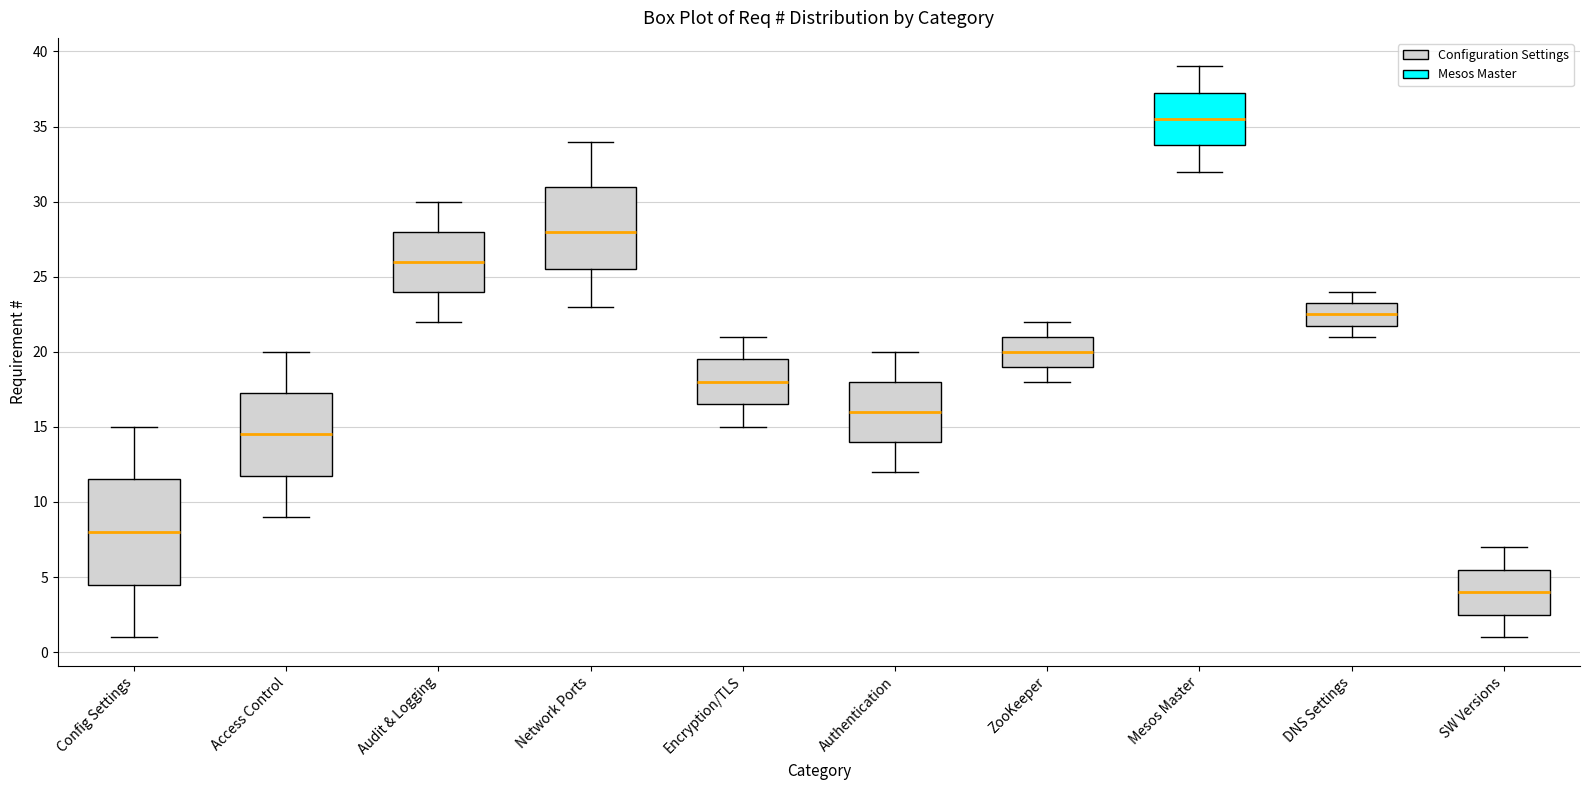

Which box is the tallest, from its lower edge to its upper edge?

Config Settings